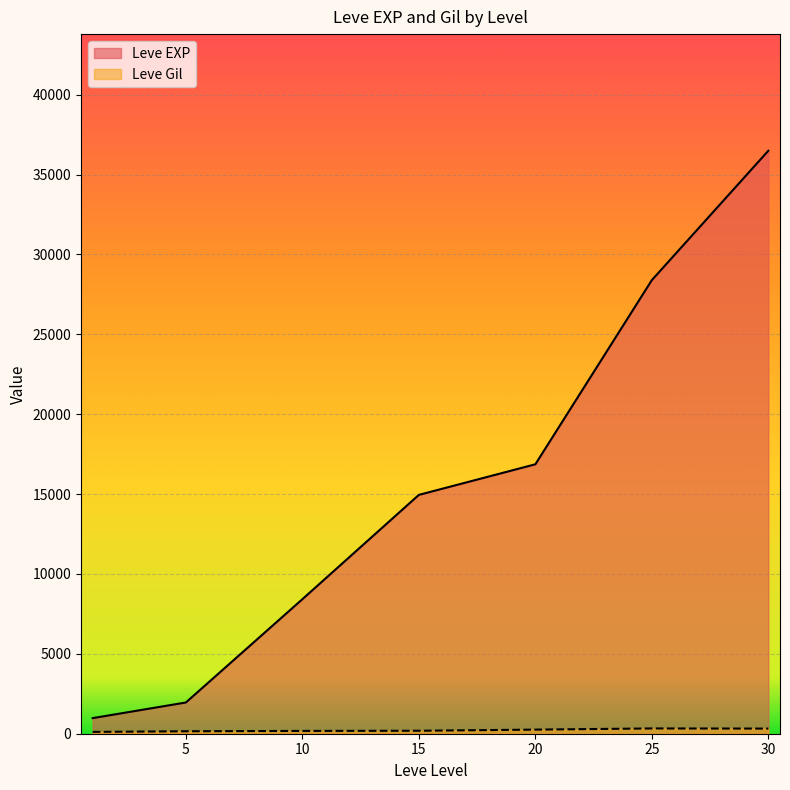

What is the sum of the Leve Gil values at 1 and 20?

343